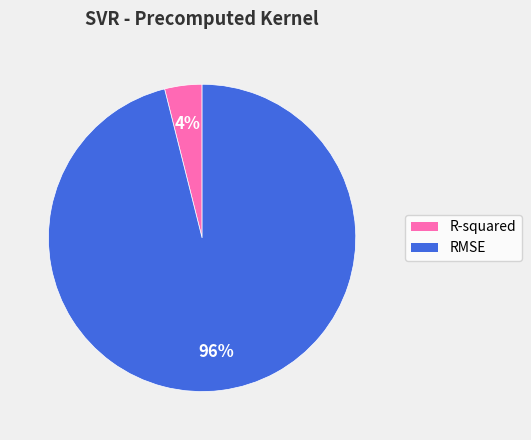

What percentage is the RMSE slice, to the nearest percent?

96%